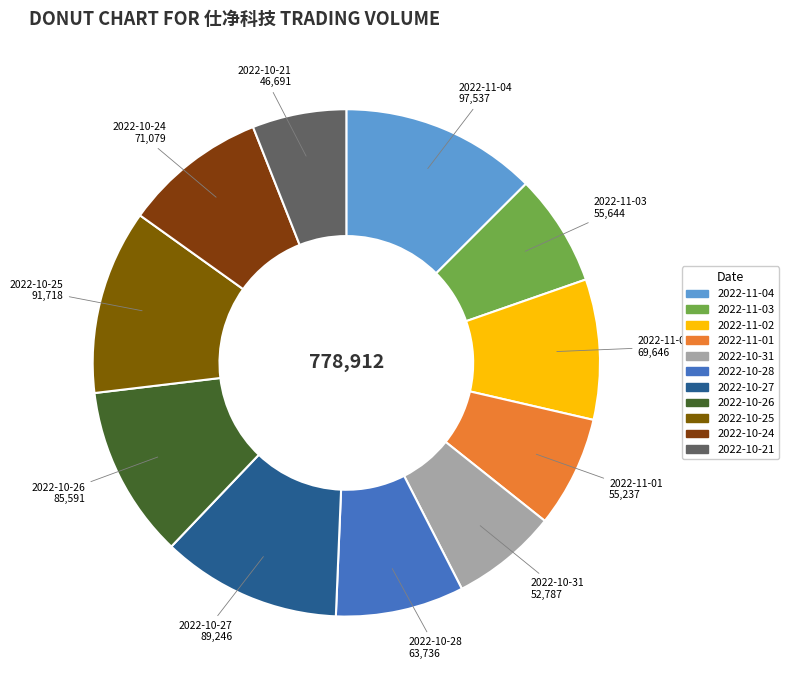

Do 2022-10-31 and 2022-10-25 together represent more than half of the pie?

No